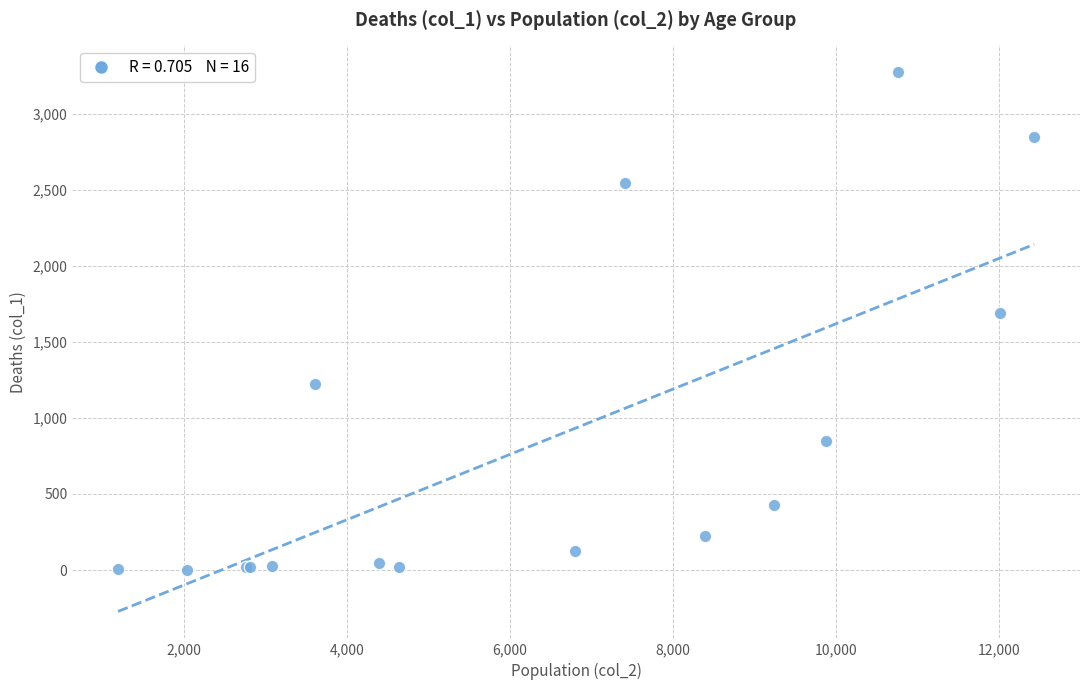

What Y value in the scatter plot is closest to 1638?

1690